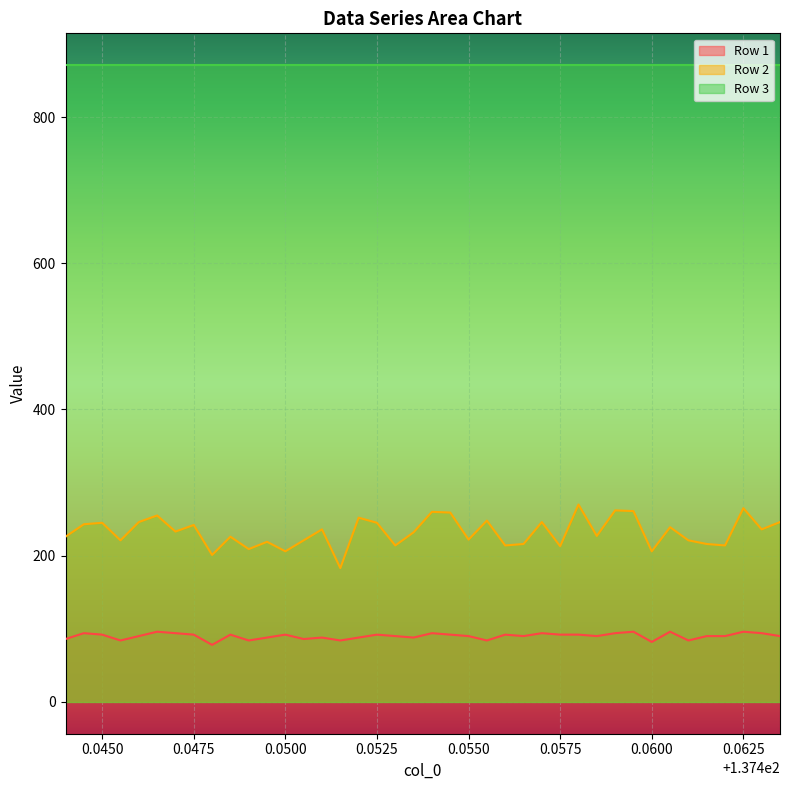

What is the sum of all Row 2 values?

9296